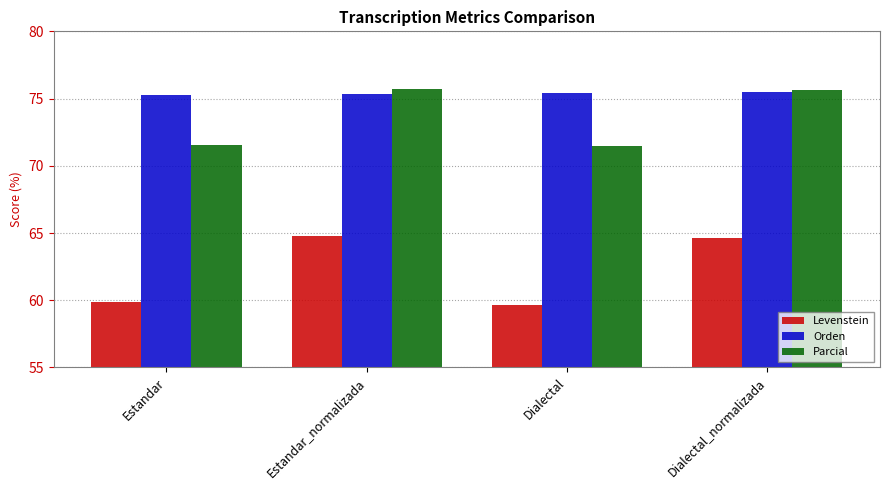

What is the value of the Parcial bar at the 1st from the left?

71.5